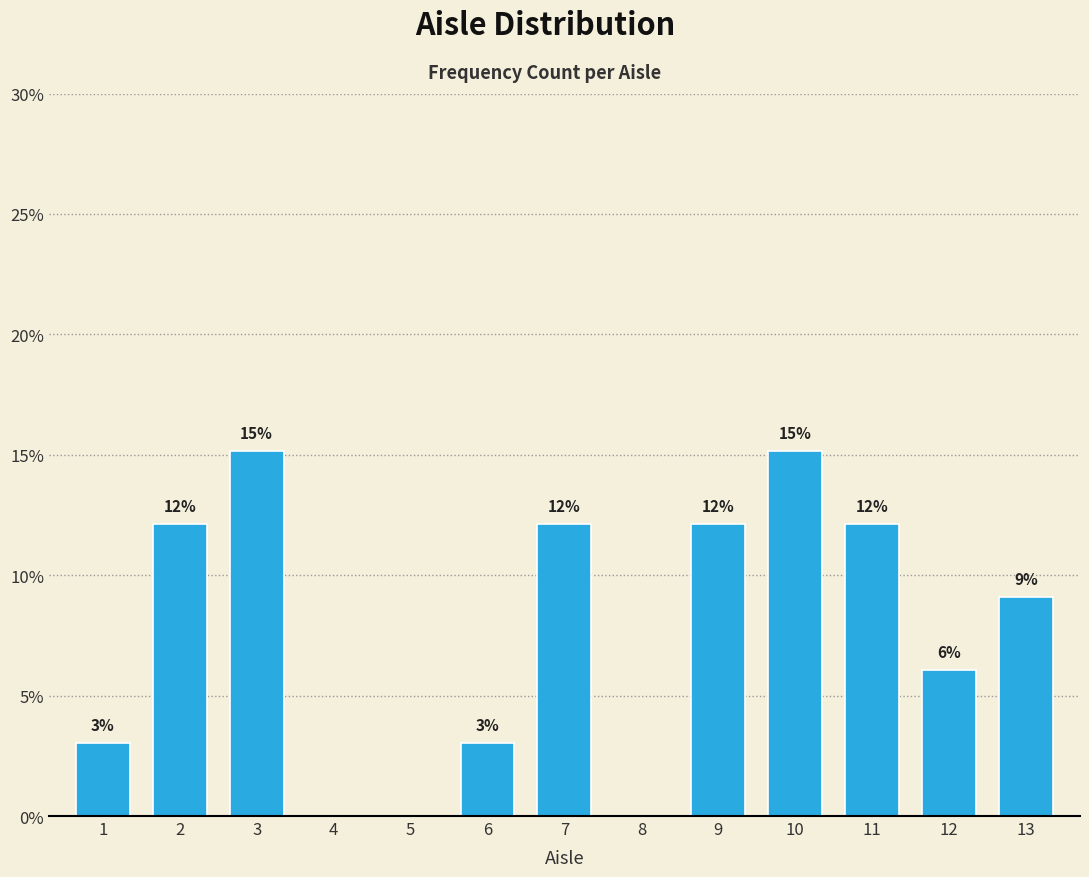

Are the bars horizontal?

No